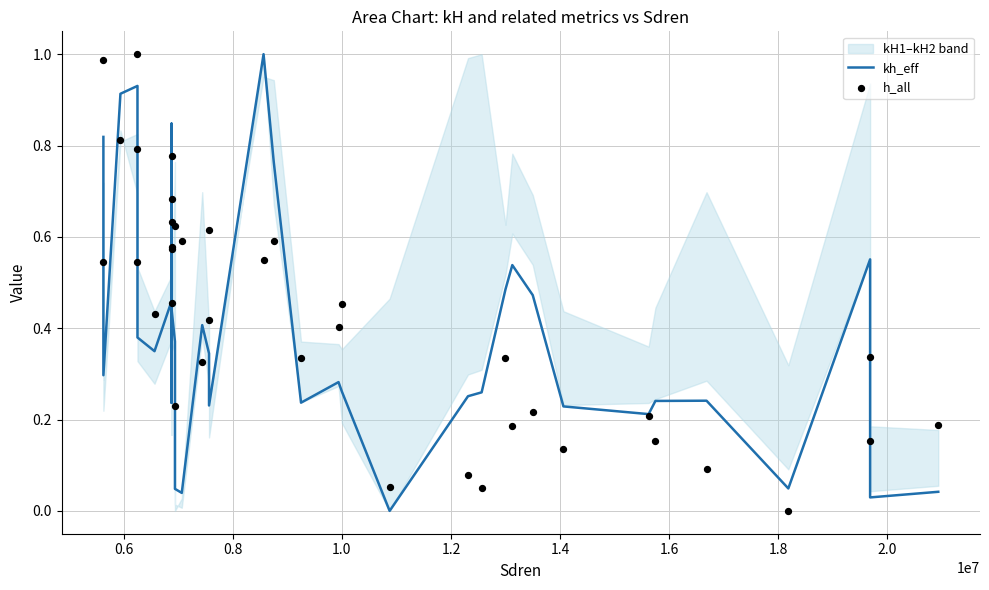

Which series reaches the maximum Y coordinate?

kh_eff